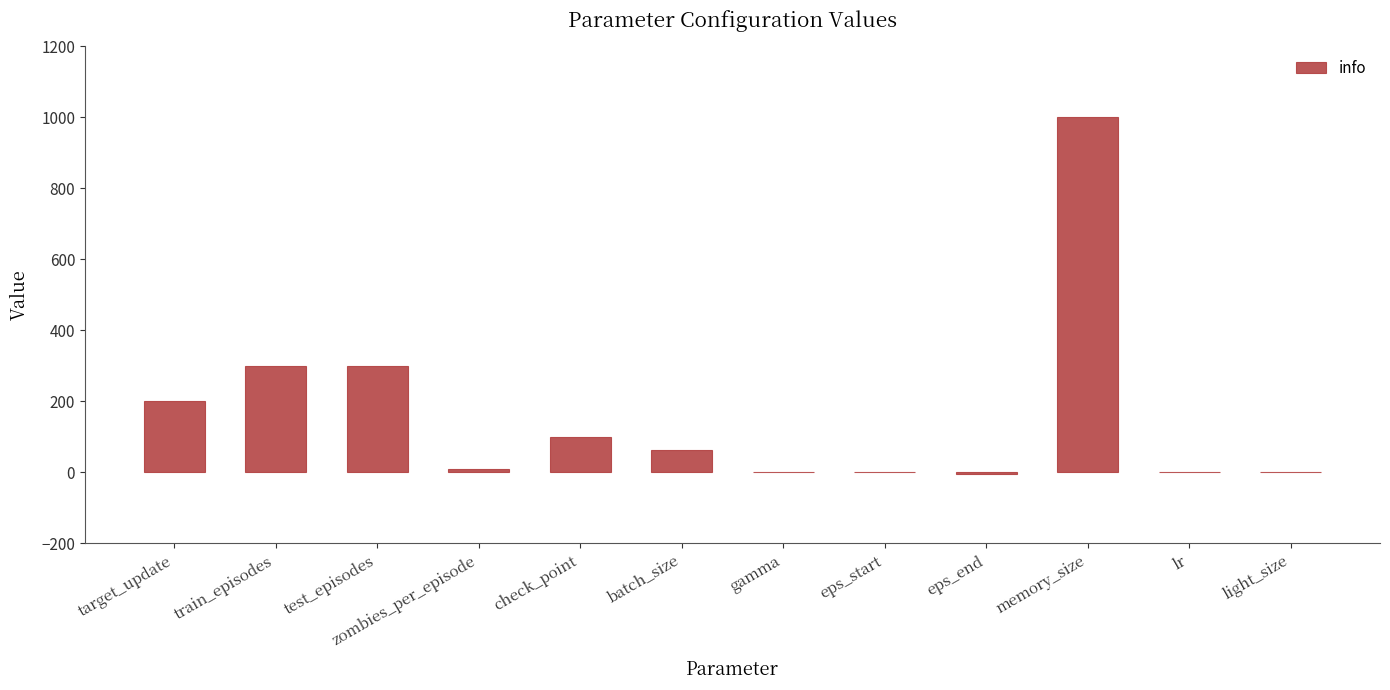

Read the value at test_episodes.

300.0